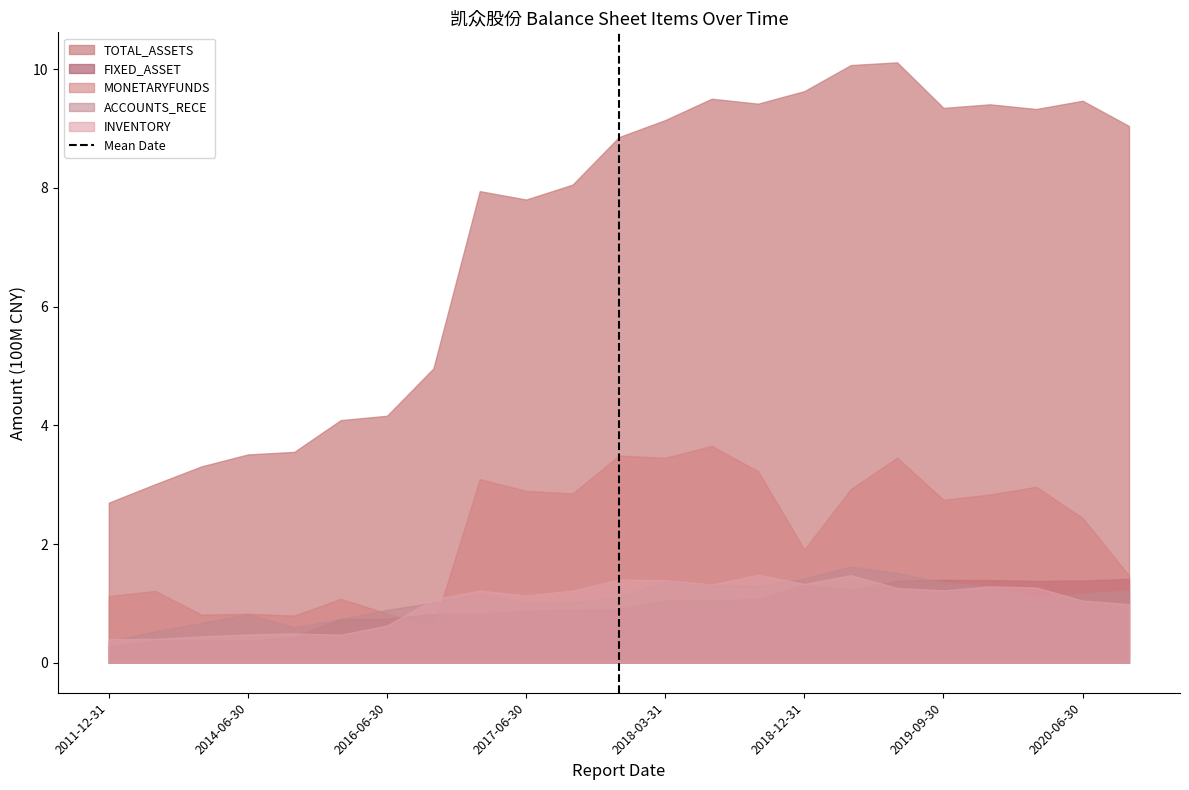

Which series has the largest range (max minus min)?

TOTAL_ASSETS